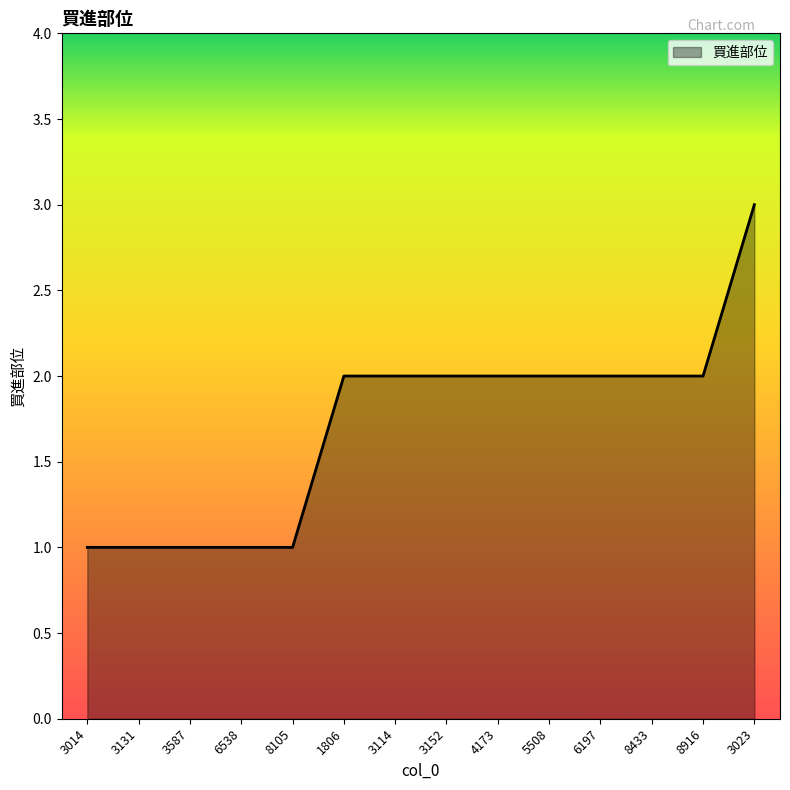

Approximately how many times larger is the value at 3023 compared to 1806?

1.5